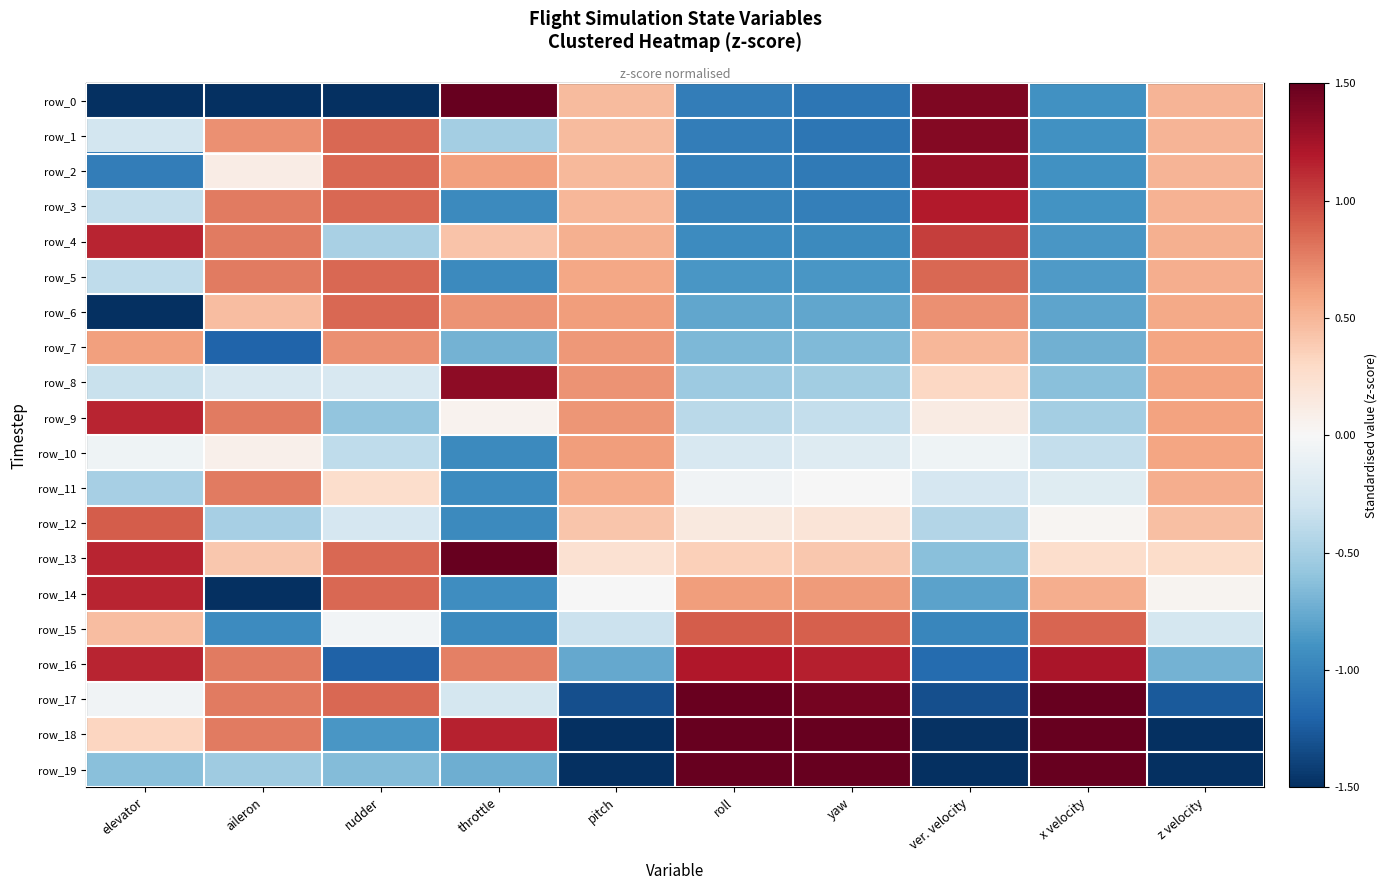

Which category has the lowest value in the row_4 series?

yaw